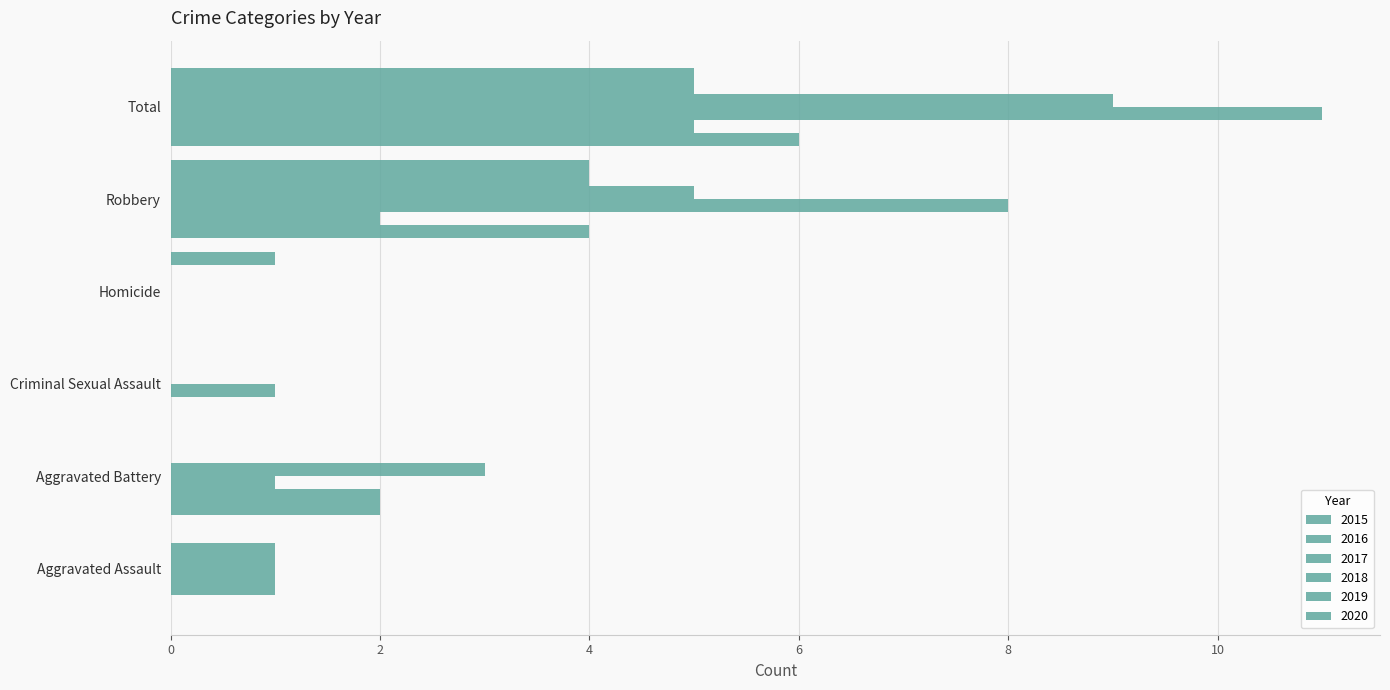

How many distinct data groups are displayed?

6